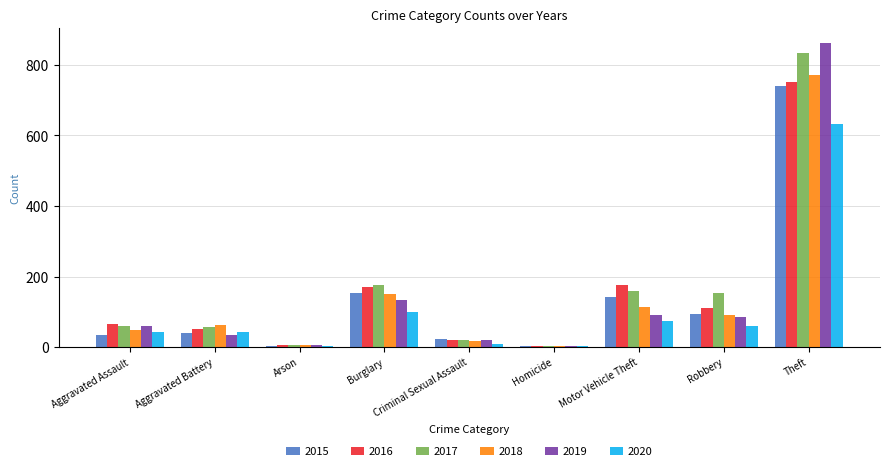

Which series has the largest total across all categories?

2017